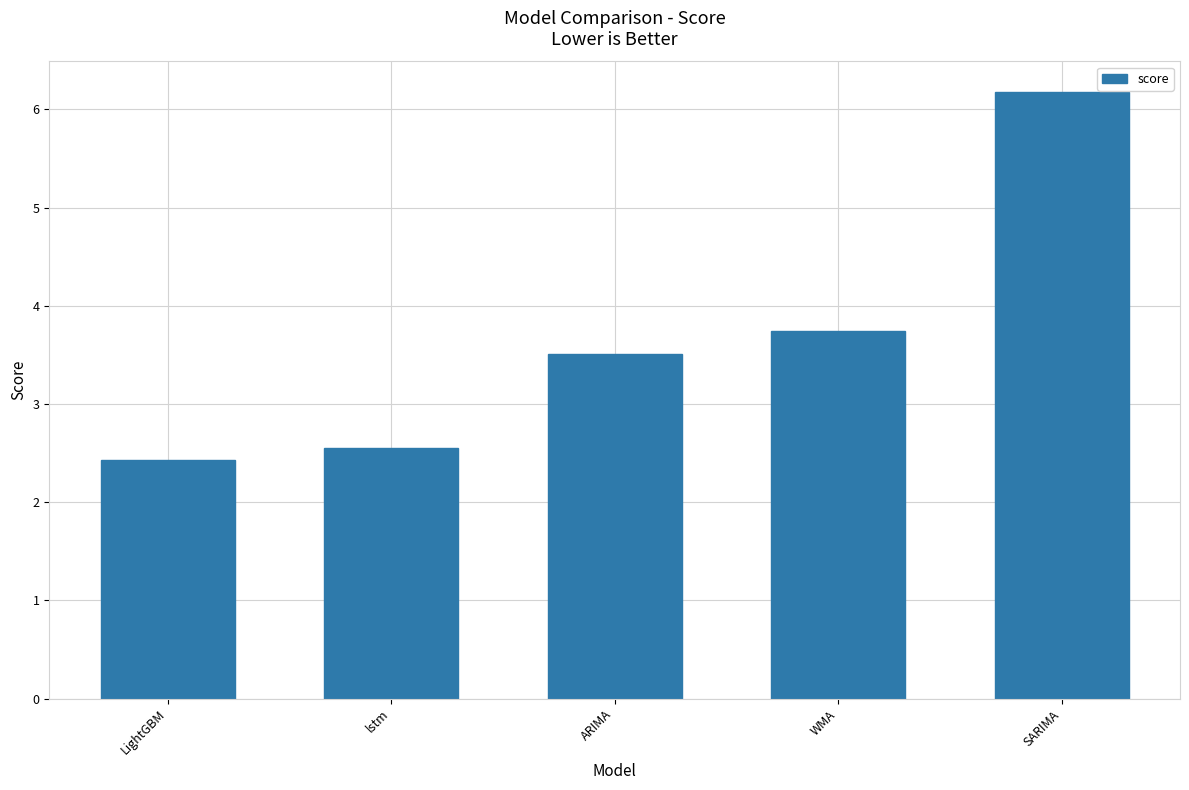

What is the sum of all values?

18.4